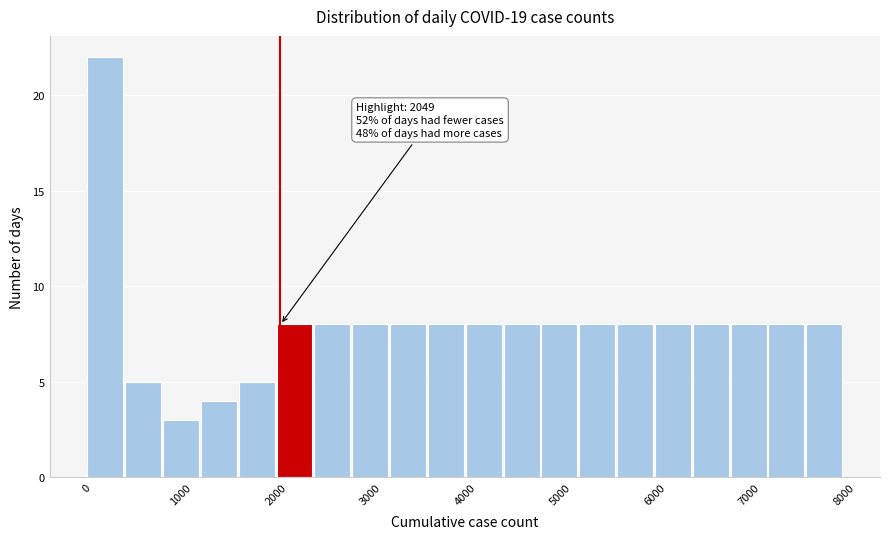

Around what value on the x-axis is the tallest bar? Give the approximate position of its centre, as read against the axis.

200